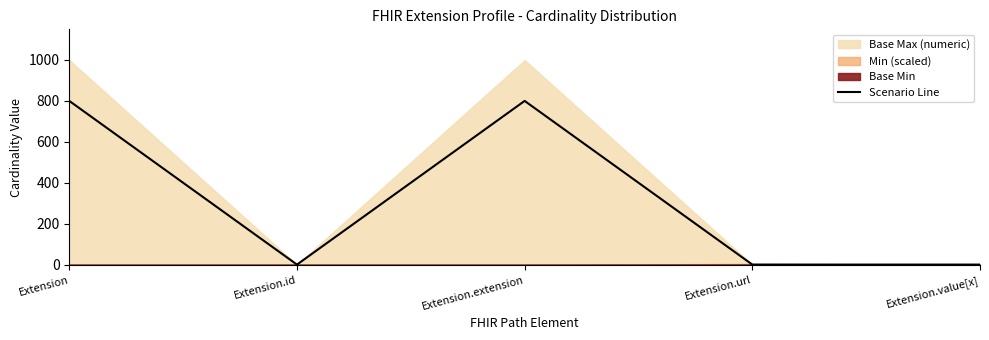

Reading left to right, list all the values displayed in this chart.

799.7	1.3	799.7	1.3	1.3